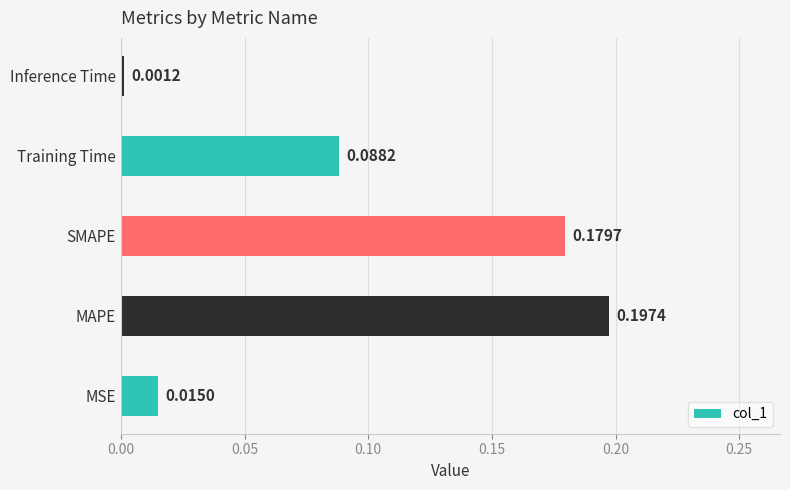

Where is the data nearest to the value 0?

Inference Time